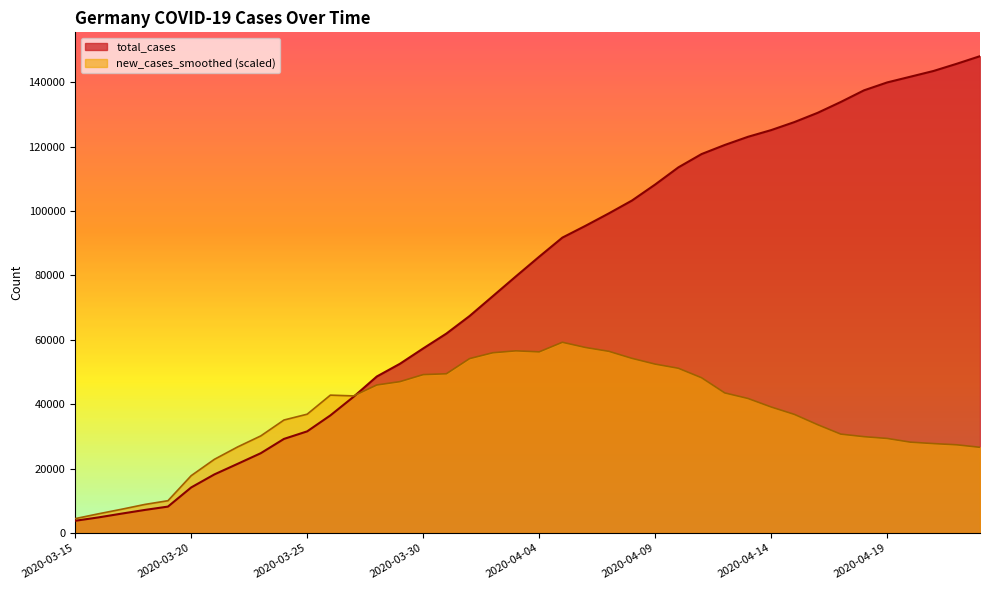

What are all the series names shown in the legend?

total_cases, new_cases_smoothed